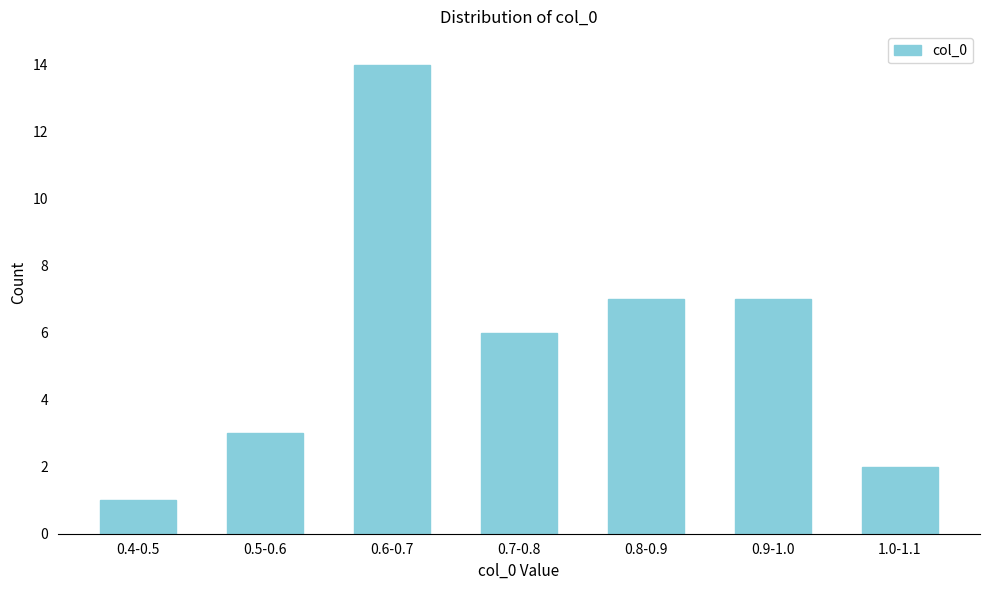

Reading right to left, what are all the values shown in this chart?

1.0-1.1=2	0.9-1.0=7	0.8-0.9=7	0.7-0.8=6	0.6-0.7=14	0.5-0.6=3	0.4-0.5=1